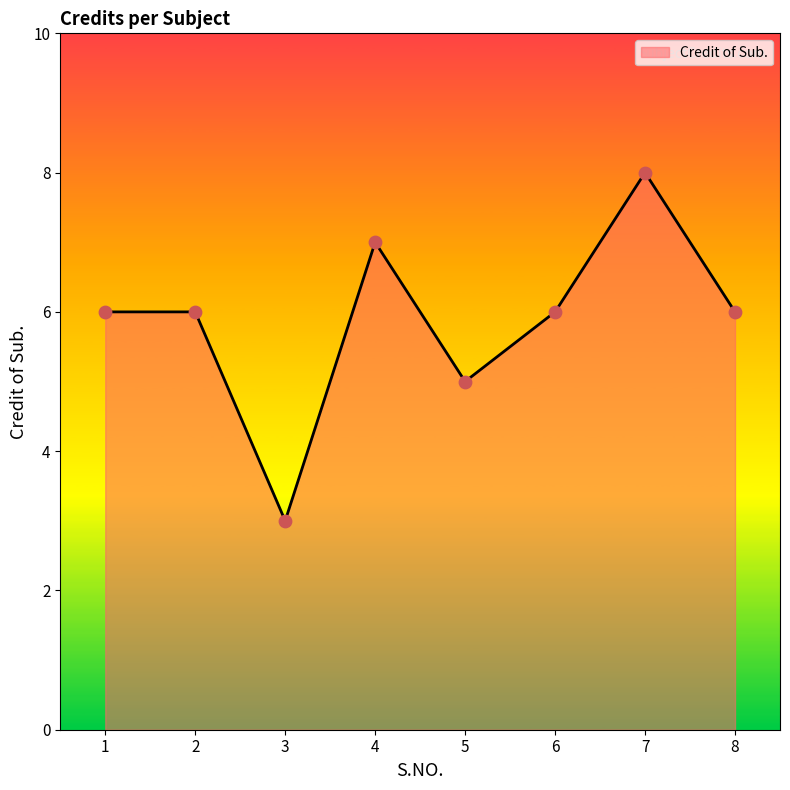

What is the change in value from 3 to 5?

+2